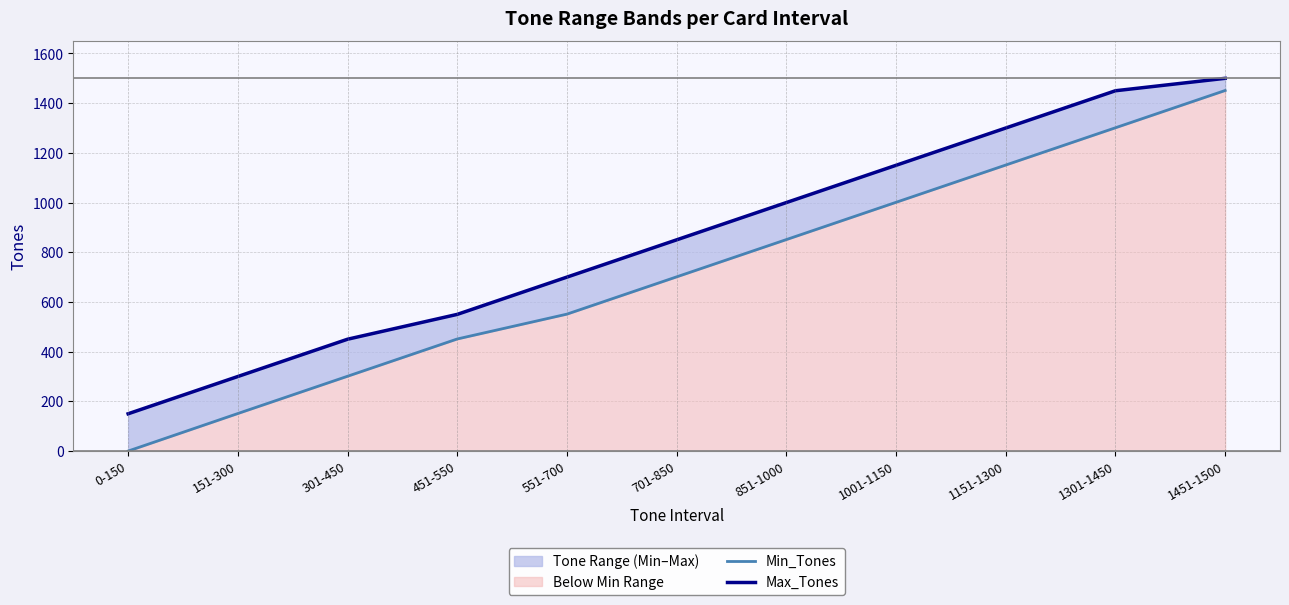

How many lines are shown in the chart?

2